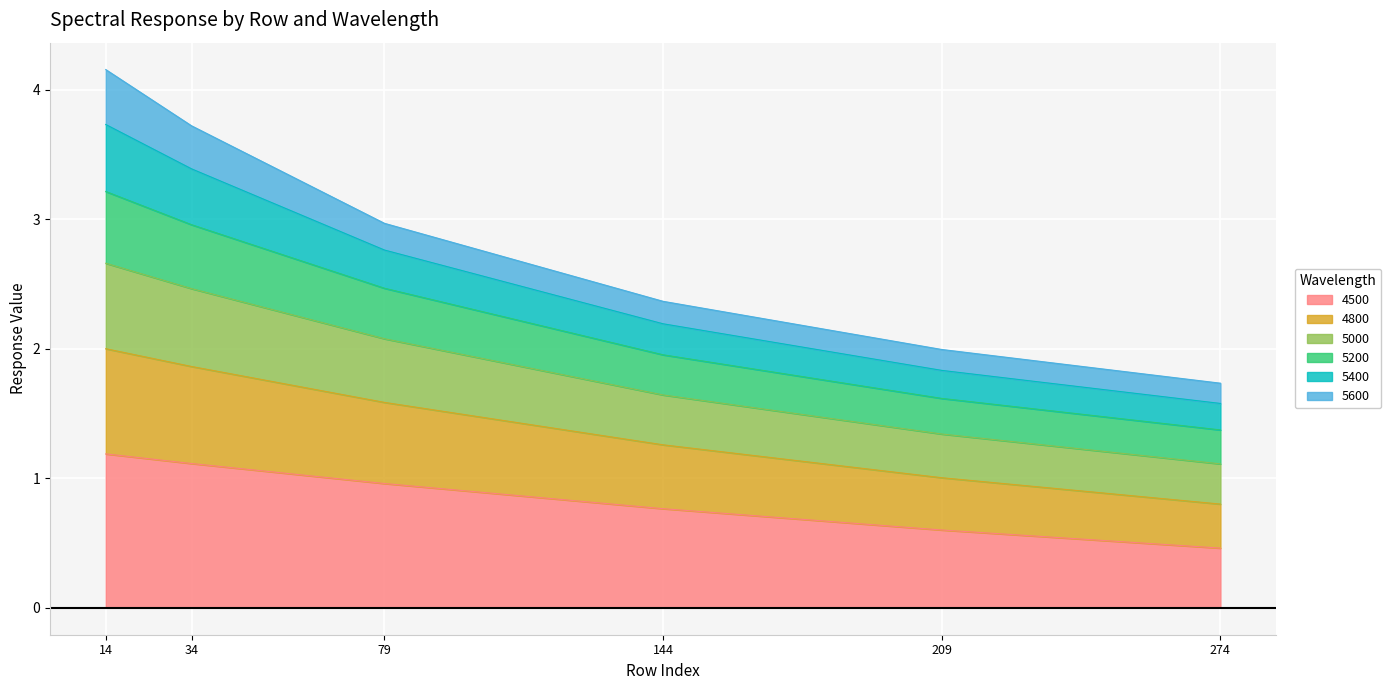

The value of 4500 at 34 is 0.7. True or false?

False